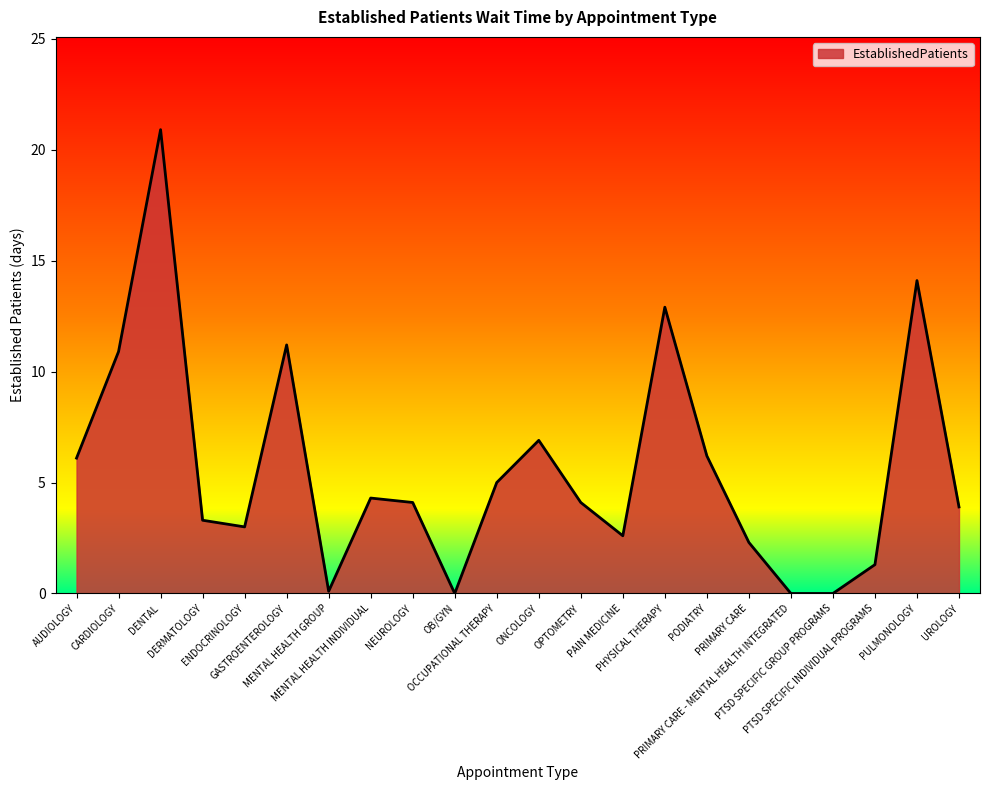

True or false: the data has more than 1 interior local peaks.

True